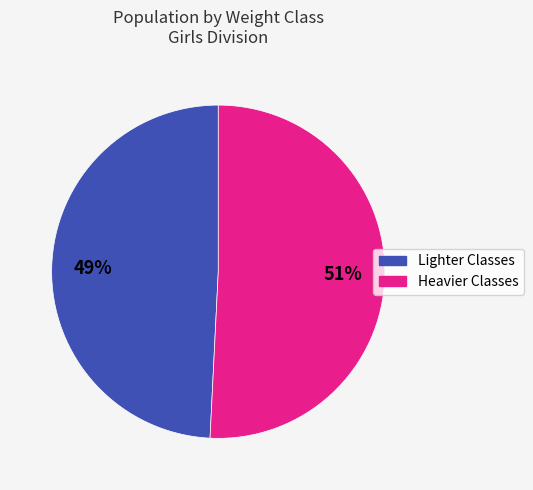

To the nearest percent, what is the average slice percentage?

50%